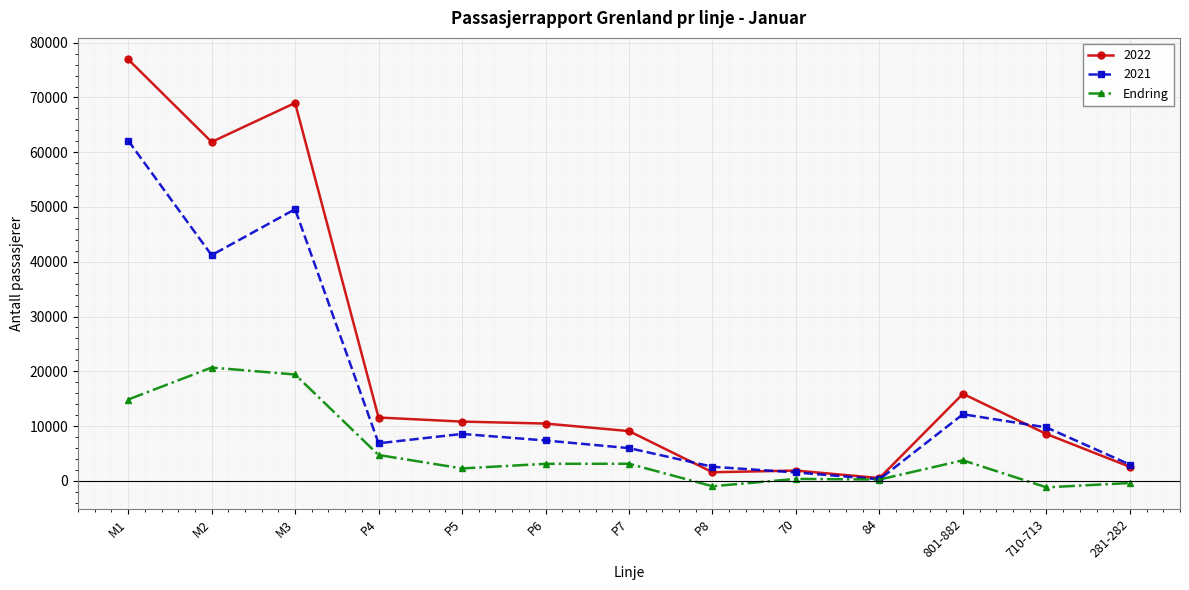

List the series in order of their overall mean, lowest first.

Endring, 2021, 2022